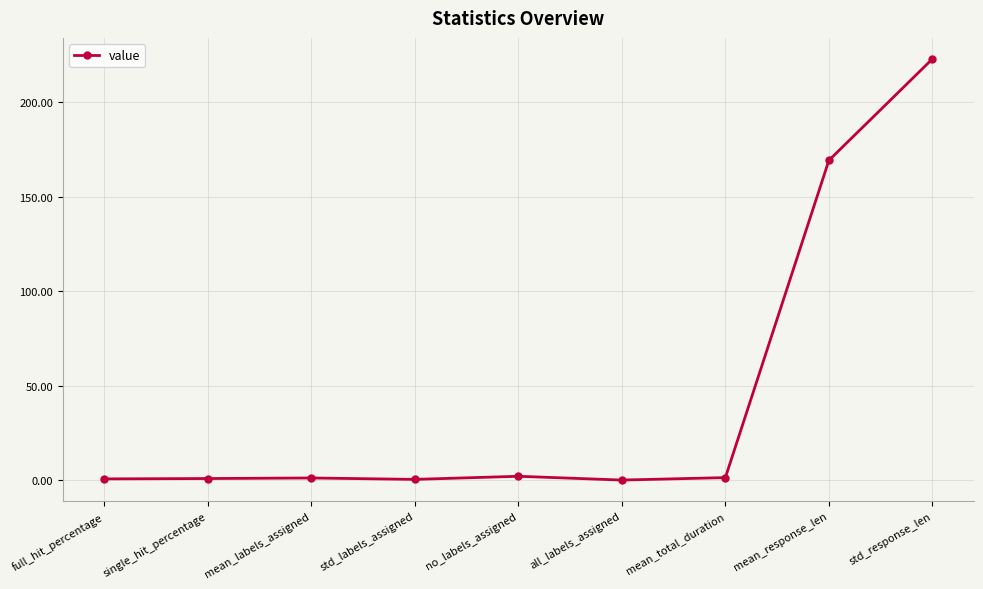

What is the difference between the maximum and second lowest values?

222.5